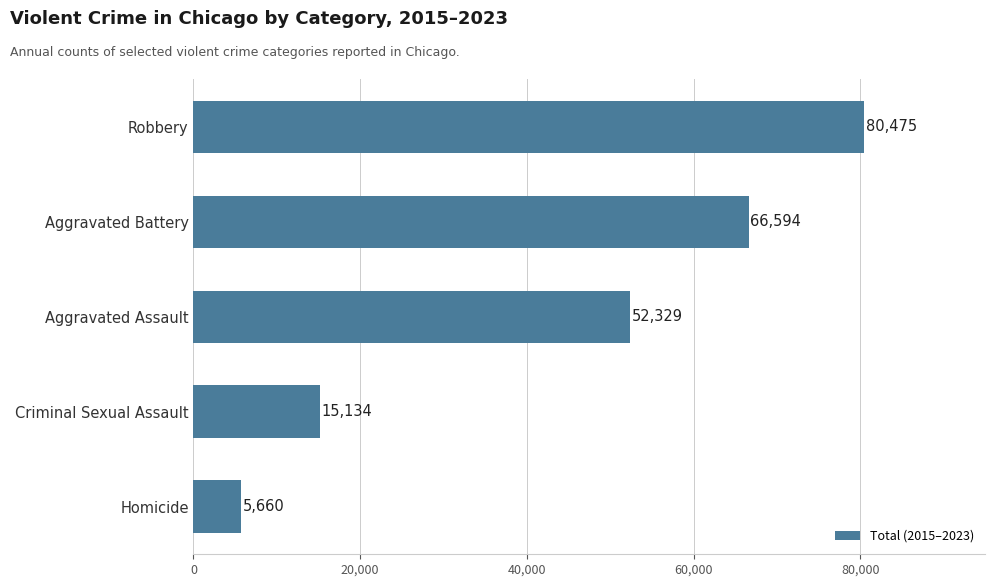

What is the minimum value shown in the chart?

5660